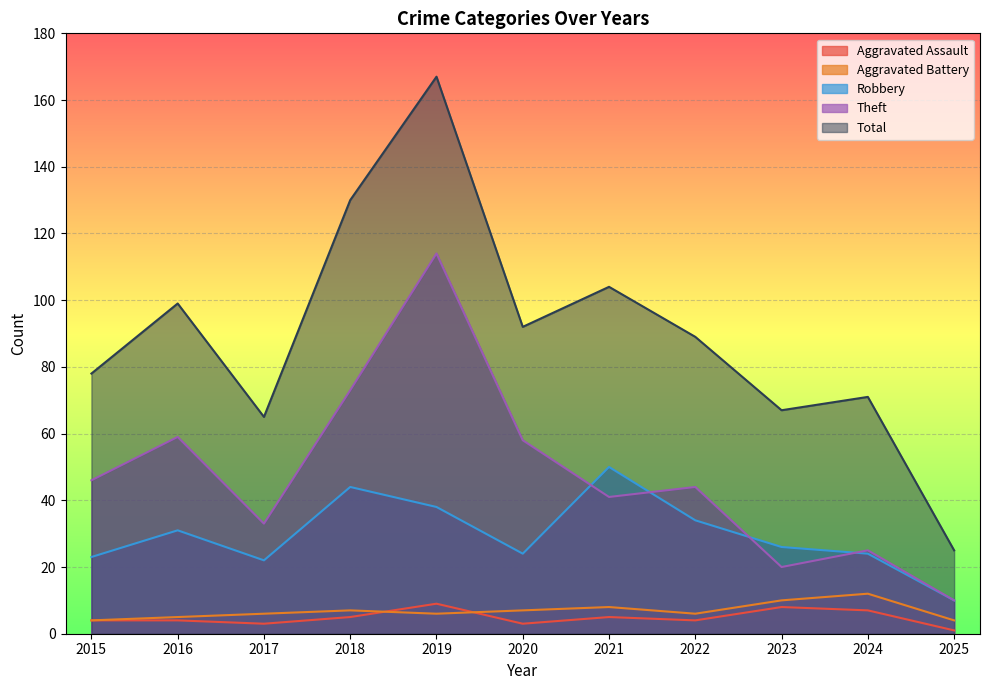

Rank the series by their maximum value, from lowest to highest.

Aggravated Assault, Aggravated Battery, Robbery, Theft, Total